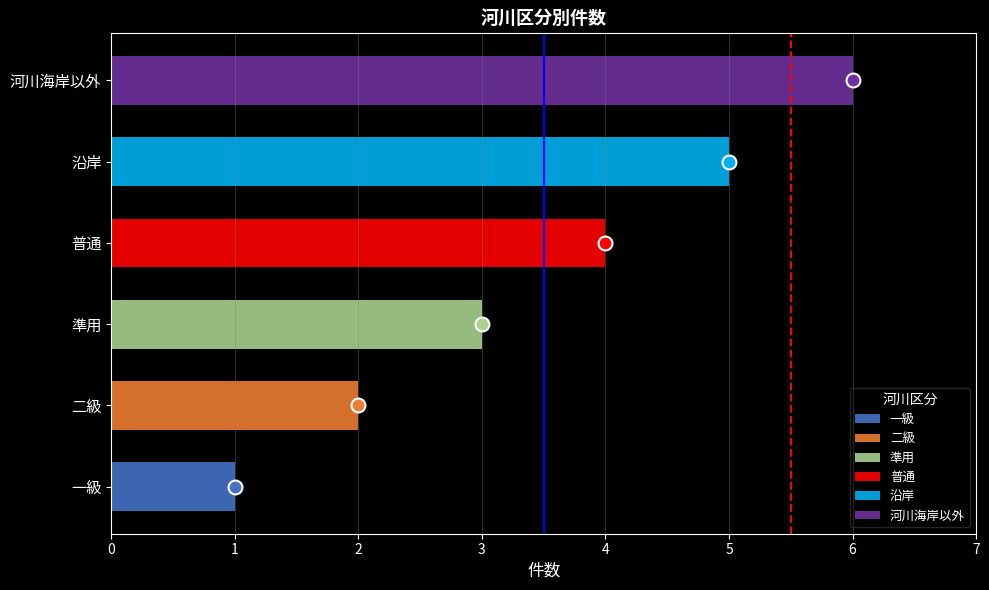

At which label is the value closest to 3?

準用